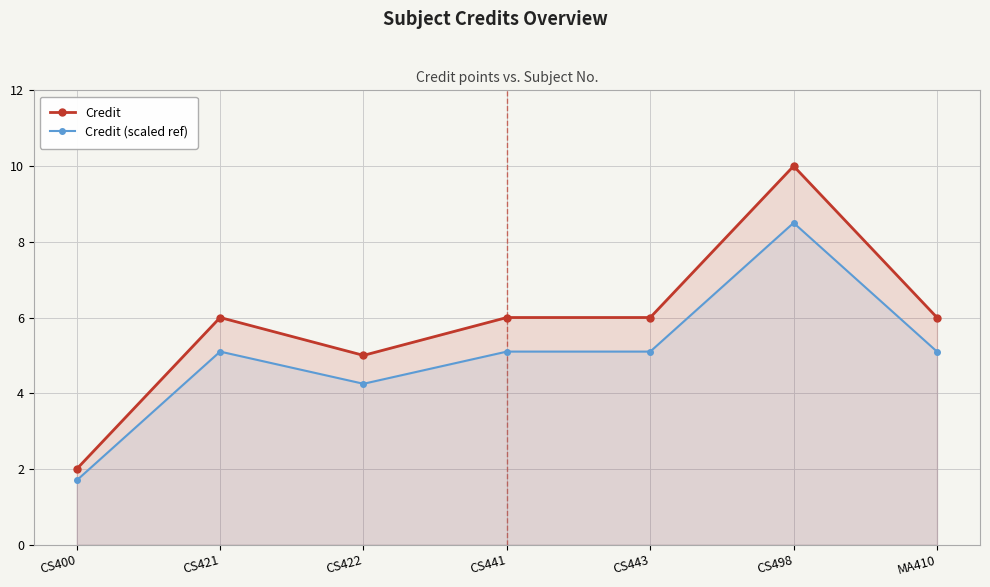

What are all the series names shown in the legend?

Credit, Credit (scaled ref)